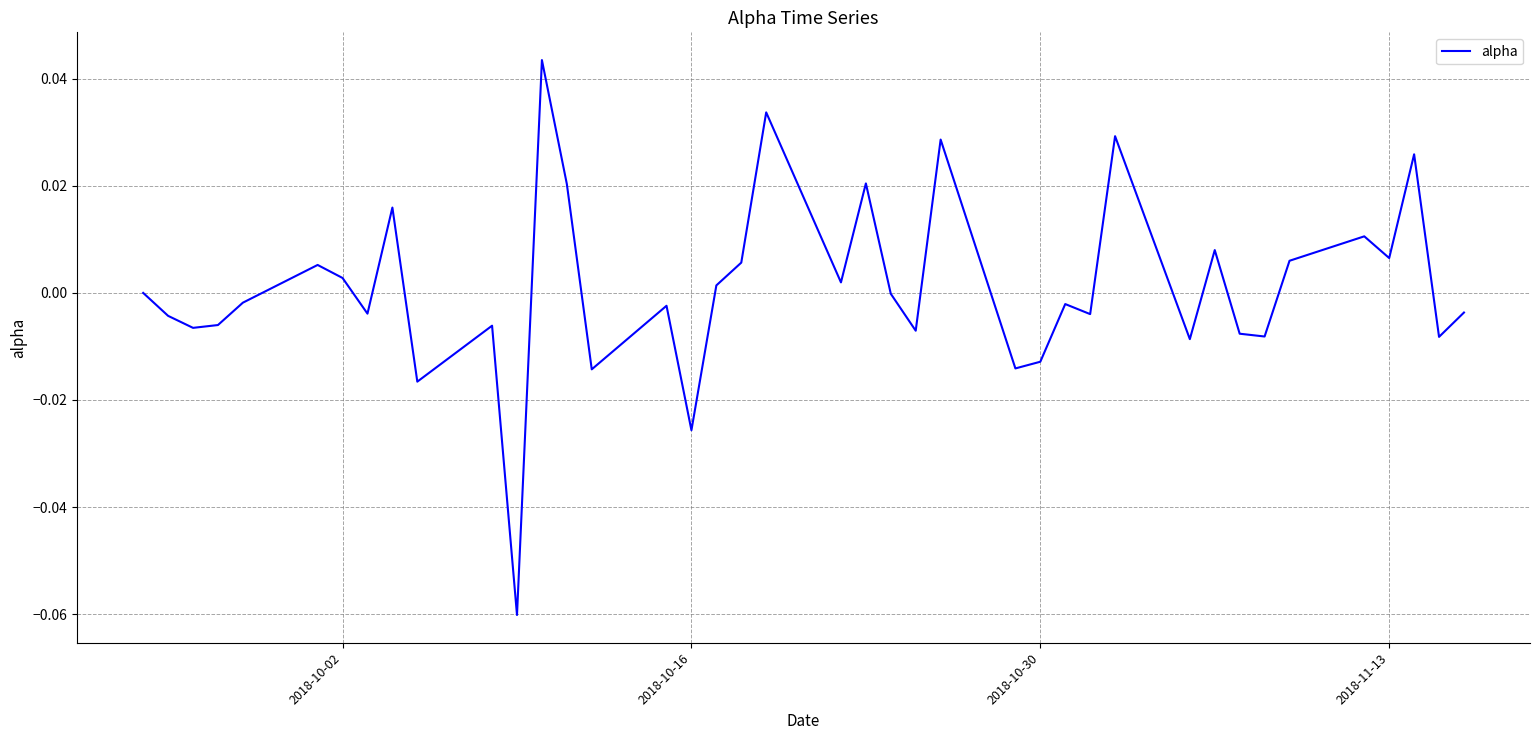

Reading left to right, list all the values displayed in this chart.

0.0	-0.0	-0.0	-0.0	-0.0	0.0	0.0	-0.0	0.0	-0.0	-0.0	-0.1	0.0	0.0	-0.0	-0.0	-0.0	0.0	0.0	0.0	0.0	0.0	-0.0	-0.0	0.0	-0.0	-0.0	-0.0	-0.0	0.0	-0.0	0.0	-0.0	-0.0	0.0	0.0	0.0	0.0	-0.0	-0.0